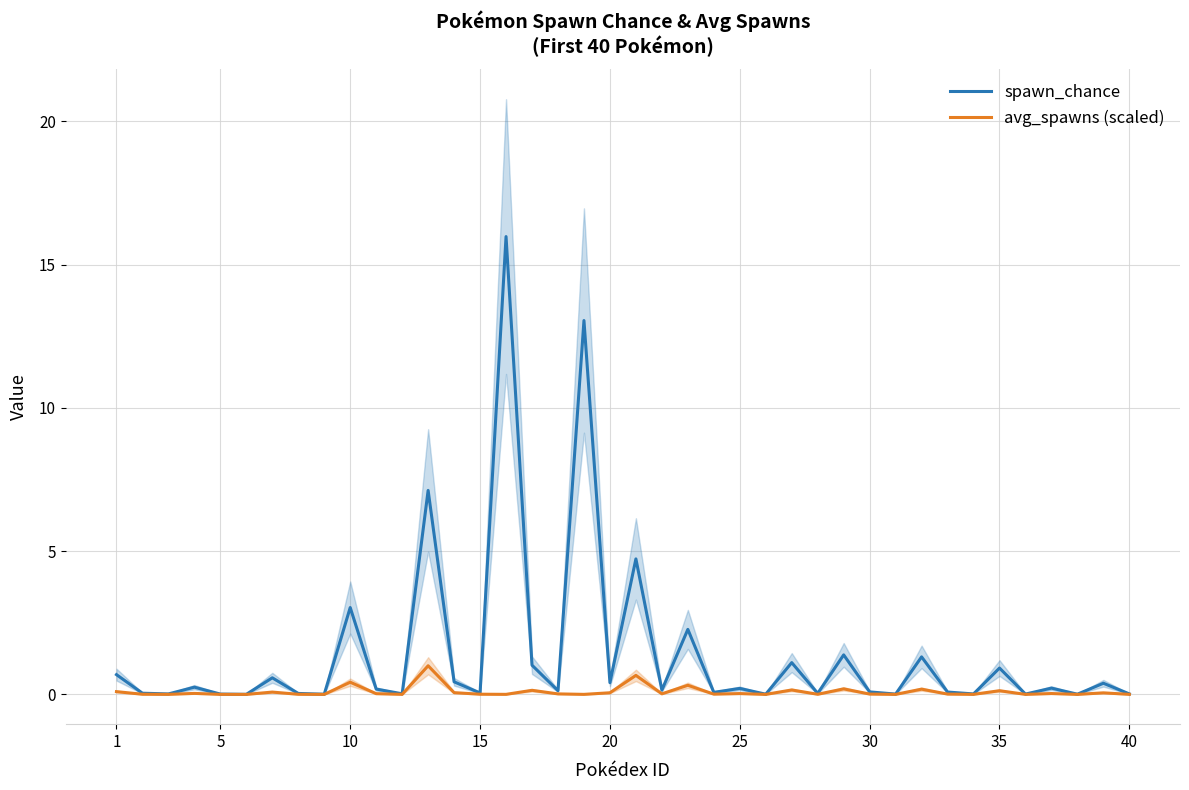

What are all the series names shown in the legend?

spawn_chance, avg_spawns (scaled)